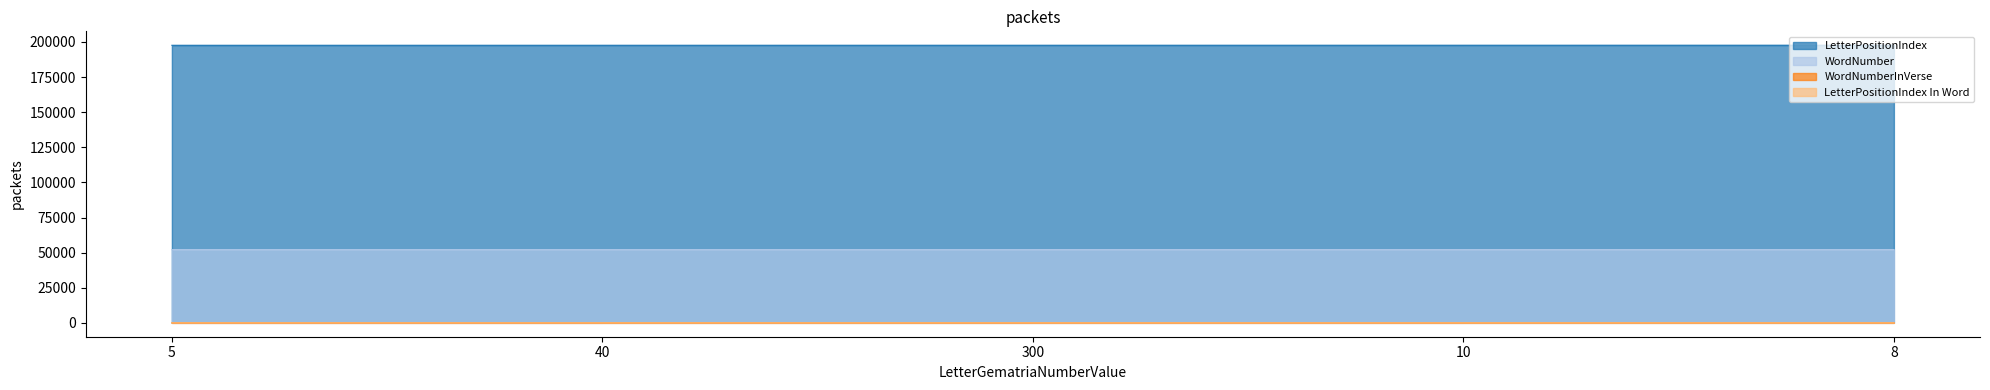

What is the average value of the WordNumber series?

52122